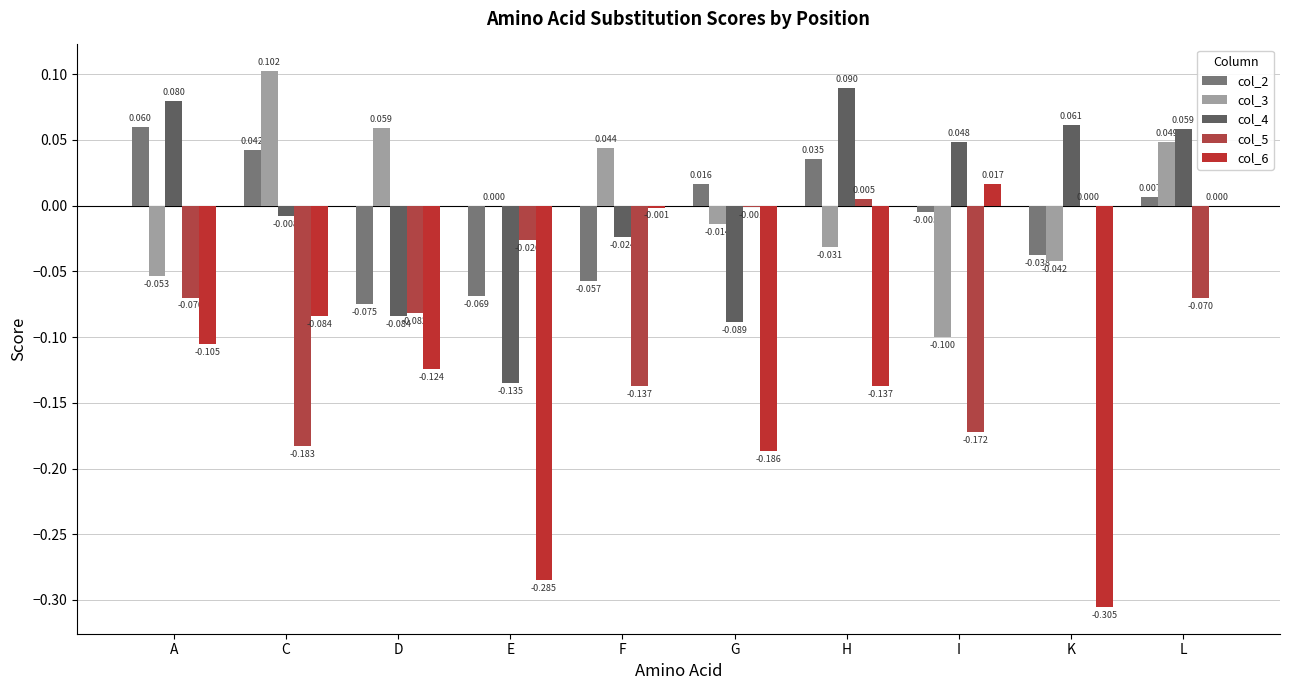

Are the bars horizontal?

No